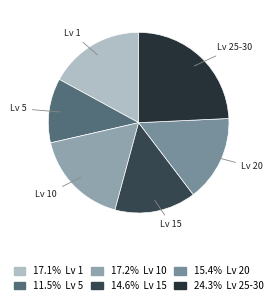

How many segments does this pie chart have?

6